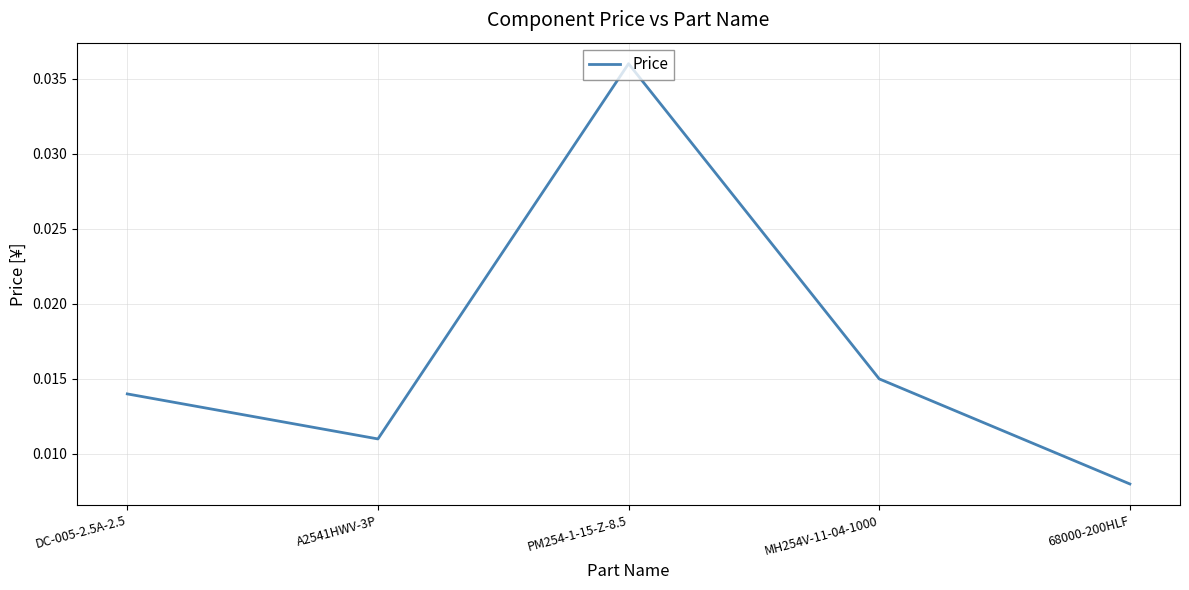

Which category has the lowest value across all series?

68000-200HLF